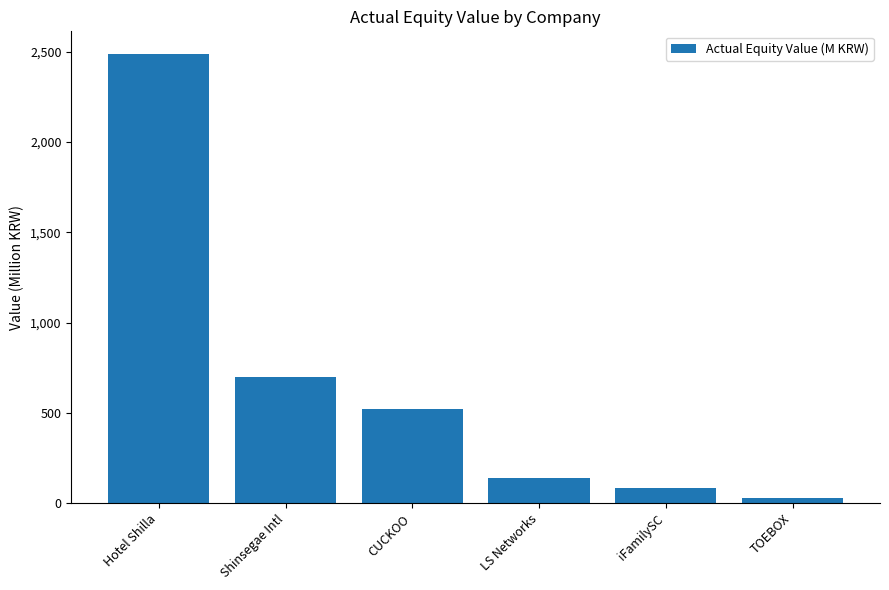

How many data points are less than 521?

3